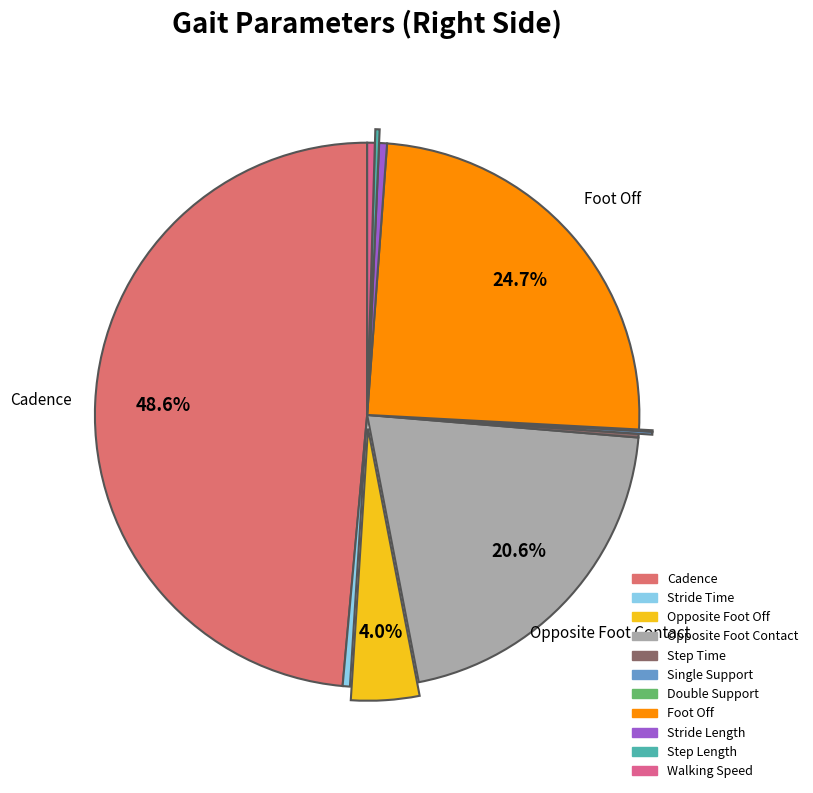

What is the ratio of the value at Opposite Foot Off to the value at Walking Speed?

9.0